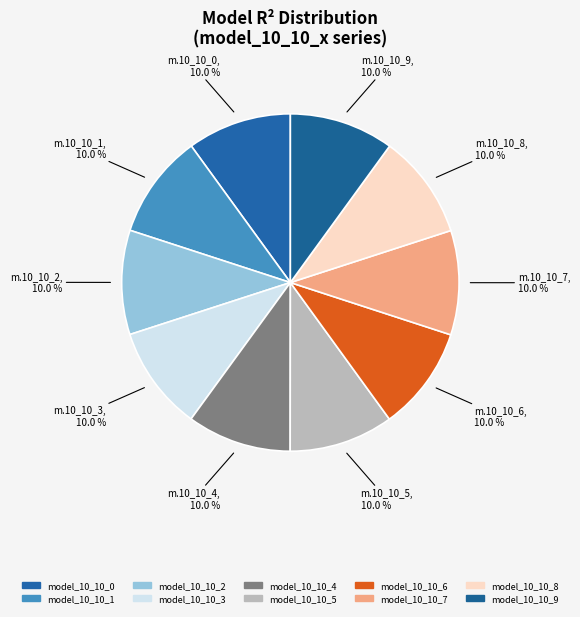

What is the smallest slice in the pie chart?

model_10_10_0